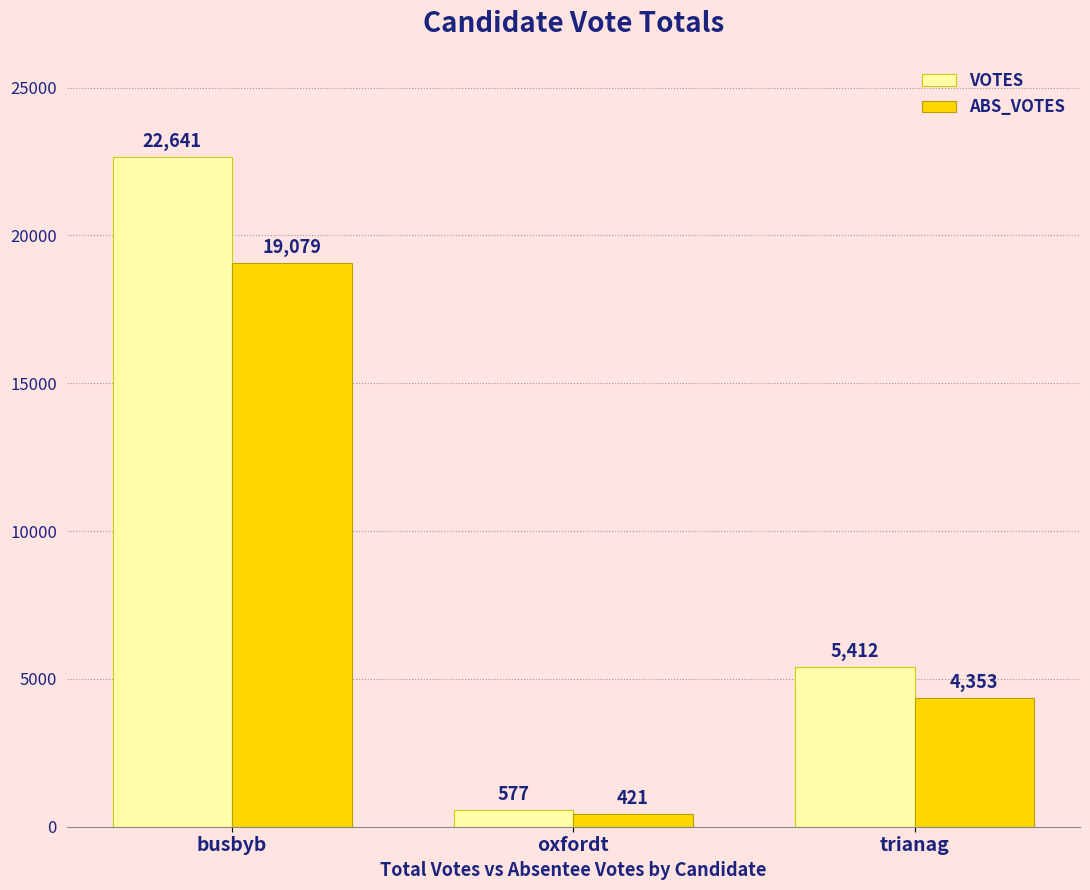

Which category has the lowest value across all series?

oxfordt